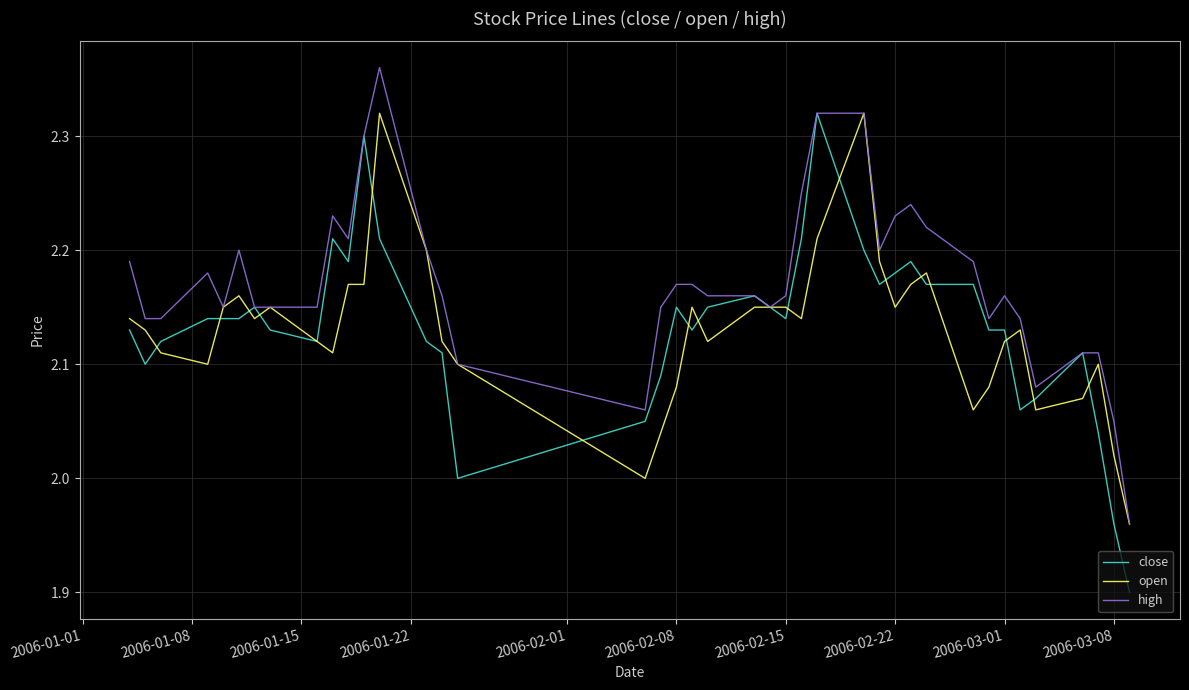

What is the difference between the maximum and second lowest values in the high series?

0.3